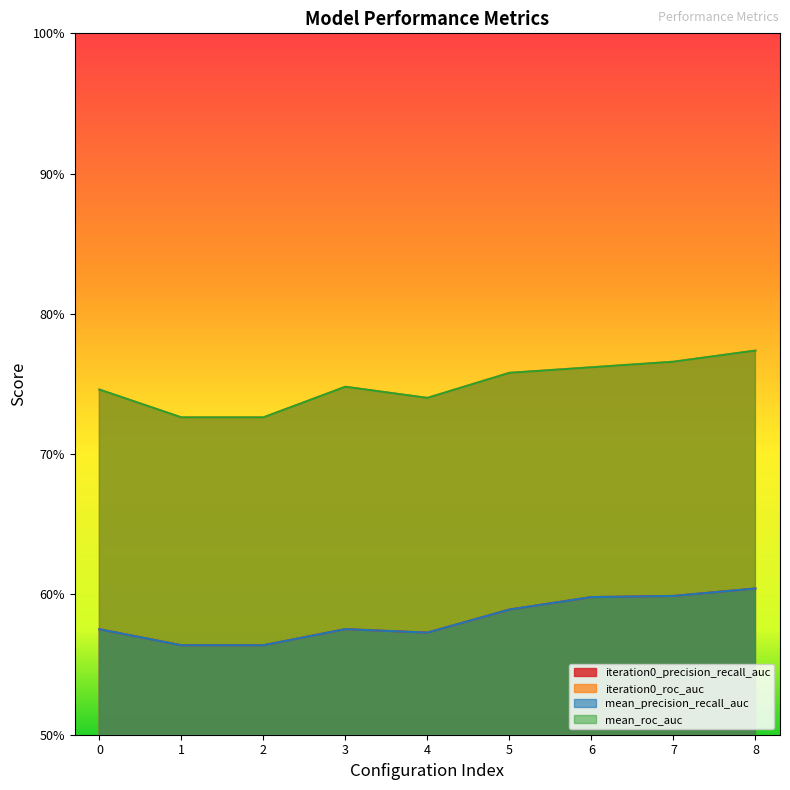

What is the sum of all iteration0_roc_auc values?

6.7